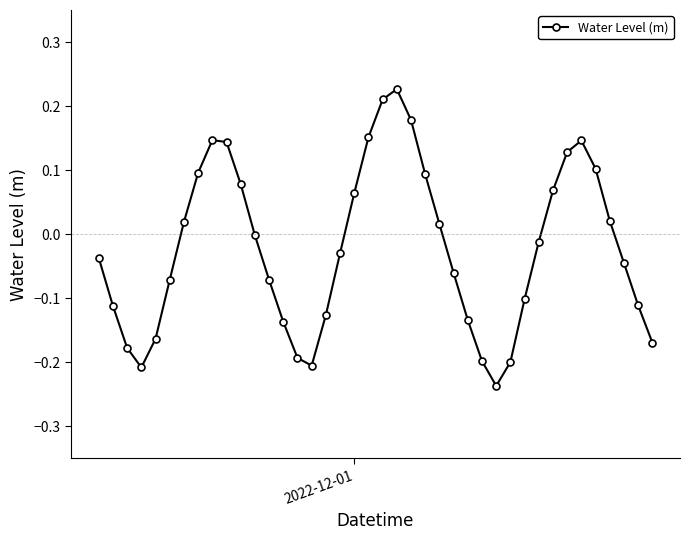

How many interior local valleys (lower than both neighbors) does the data have?

3